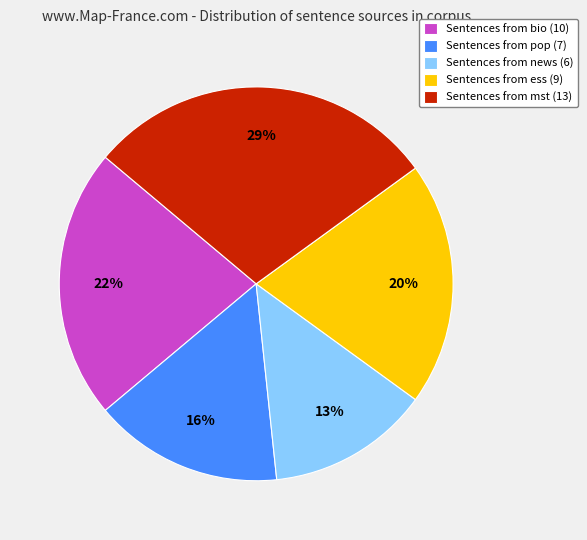

Between Sentences from ess (9) and Sentences from pop (7), which is larger?

Sentences from ess (9)